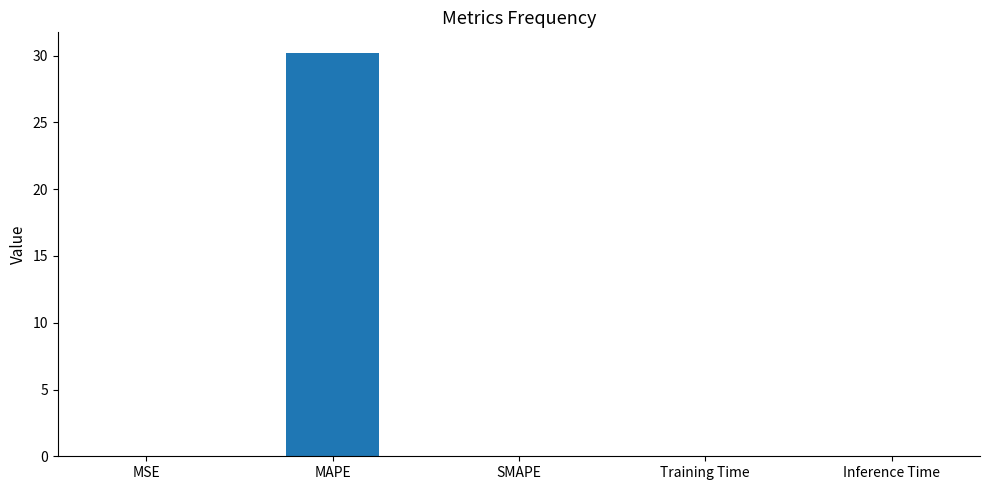

Which label corresponds to the largest value in the chart?

MAPE